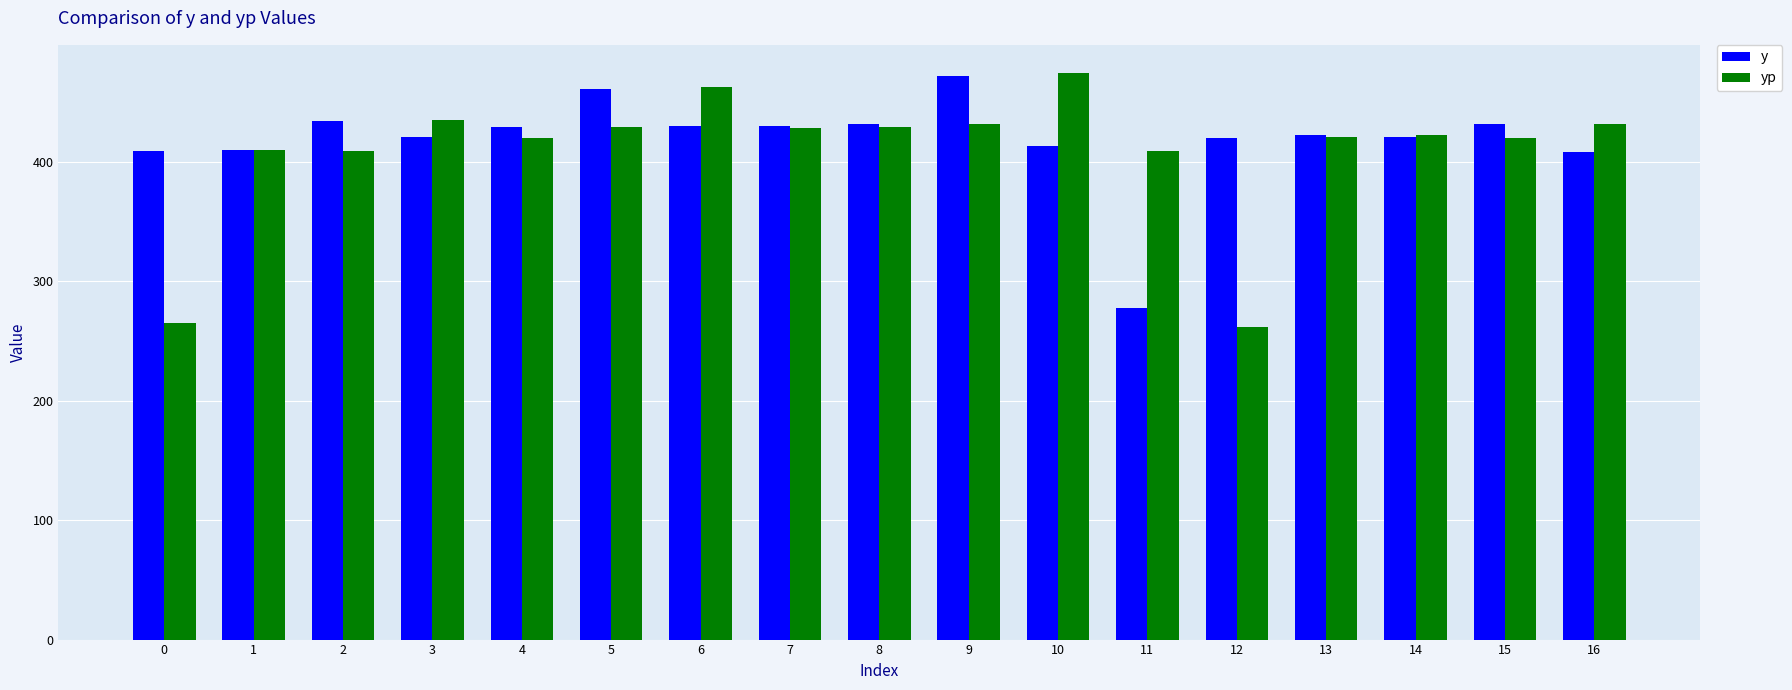

What is the spread (max minus min) of values at 6?

33.2